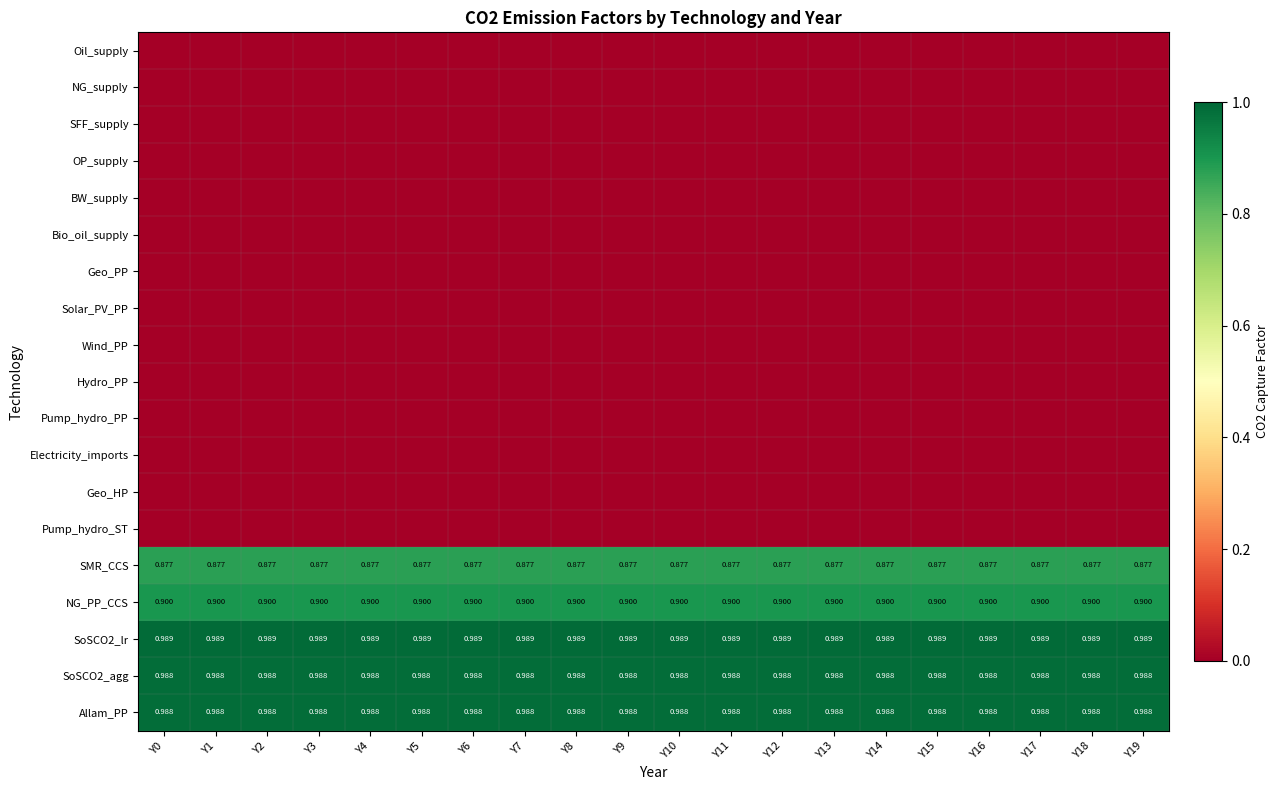

What is the total value across all series at Y17?

4.7